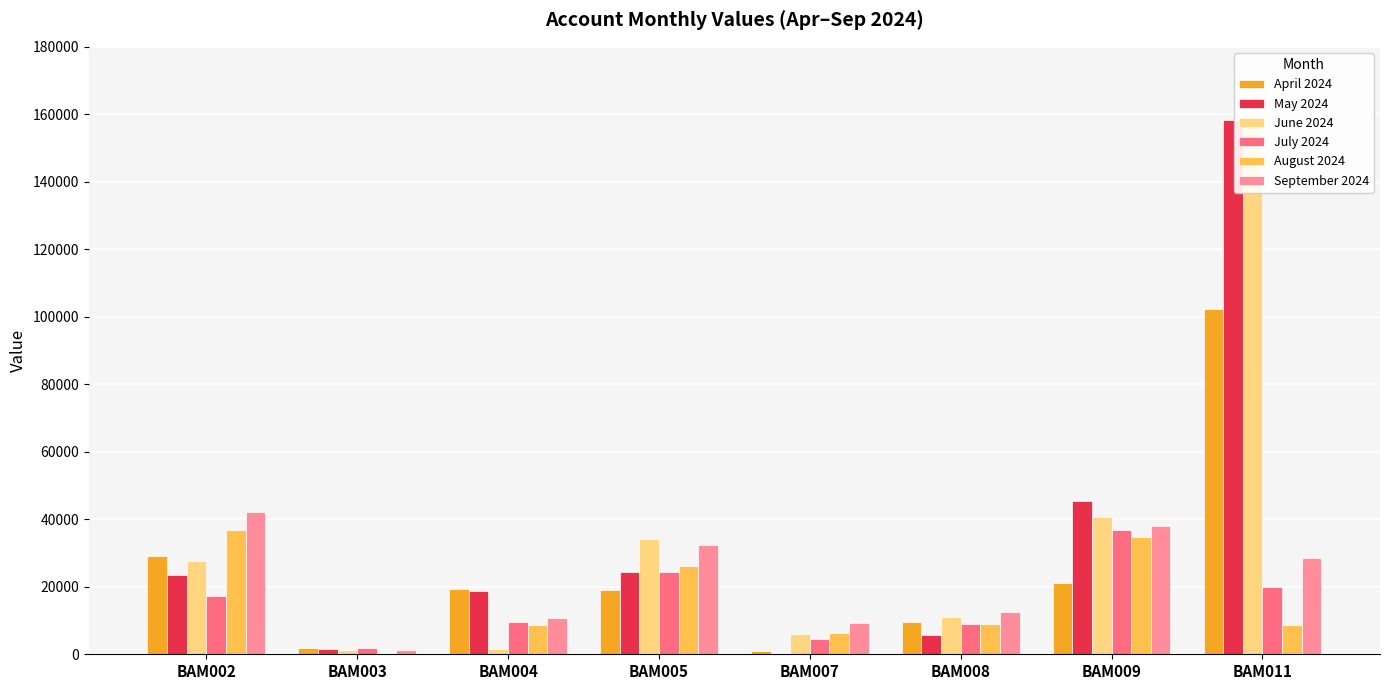

Reading right to left, list all the values displayed in this chart.

April 2024: 102179.6	21250.6	9595.6	934.3	19161.6	19439.8	1894.3	29229.7
May 2024: 158433.0	45488.6	5676.9	194.7	24419.2	18777.0	1619.9	23368.1
June 2024: 160008.9	40732.9	11191.4	6003.4	34073.6	1674.1	1370.0	27683.0
July 2024: 19863.2	36833.9	9015.2	4516.7	24448.0	9655.7	1732.0	17337.3
August 2024: 8609.3	34822.7	9115.1	6178.6	26163.1	8760.0	142.2	36800.3
September 2024: 28540.8	37914.6	12552.9	9245.1	32280.2	10873.2	1291.1	42101.2